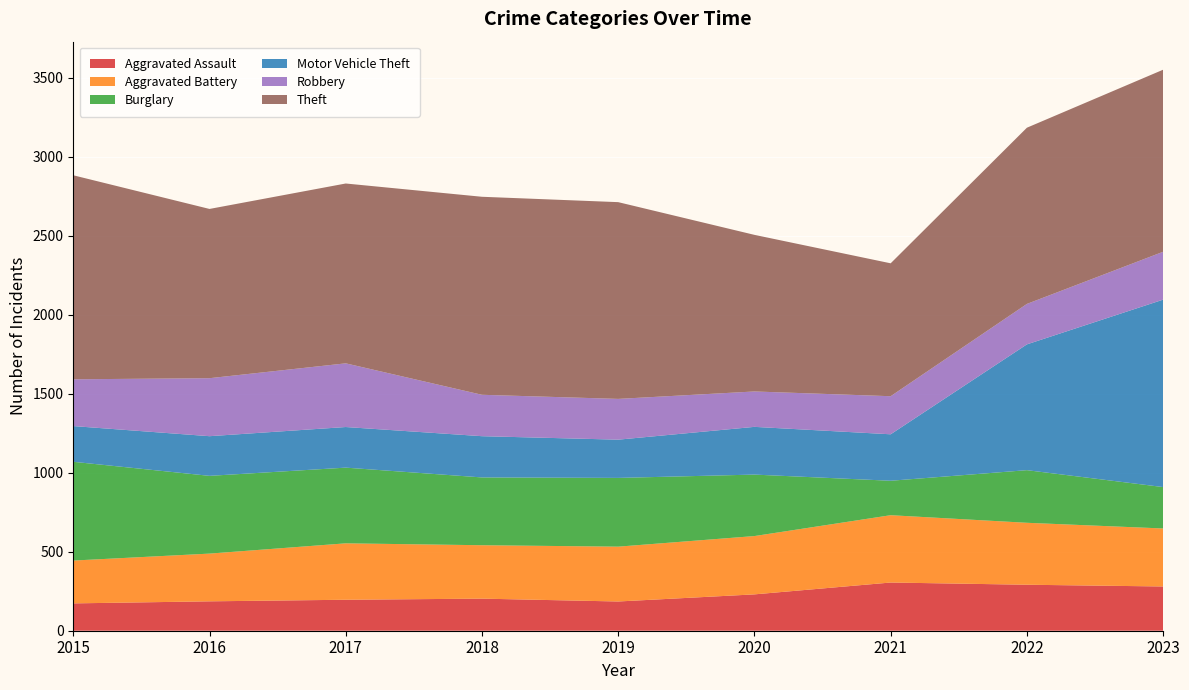

Reading right to left, what are all the values shown in this chart?

Aggravated Assault: 2023=280	2022=291	2021=305	2020=230	2019=185	2018=203	2017=196	2016=186	2015=173
Aggravated Battery: 2023=367	2022=392	2021=426	2020=369	2019=347	2018=338	2017=357	2016=302	2015=271
Burglary: 2023=262	2022=333	2021=218	2020=389	2019=435	2018=429	2017=479	2016=492	2015=625
Motor Vehicle Theft: 2023=1186	2022=796	2021=294	2020=302	2019=242	2018=261	2017=257	2016=251	2015=226
Robbery: 2023=303	2022=256	2021=241	2020=224	2019=258	2018=262	2017=403	2016=367	2015=296
Theft: 2023=1152	2022=1115	2021=841	2020=991	2019=1245	2018=1253	2017=1138	2016=1071	2015=1291